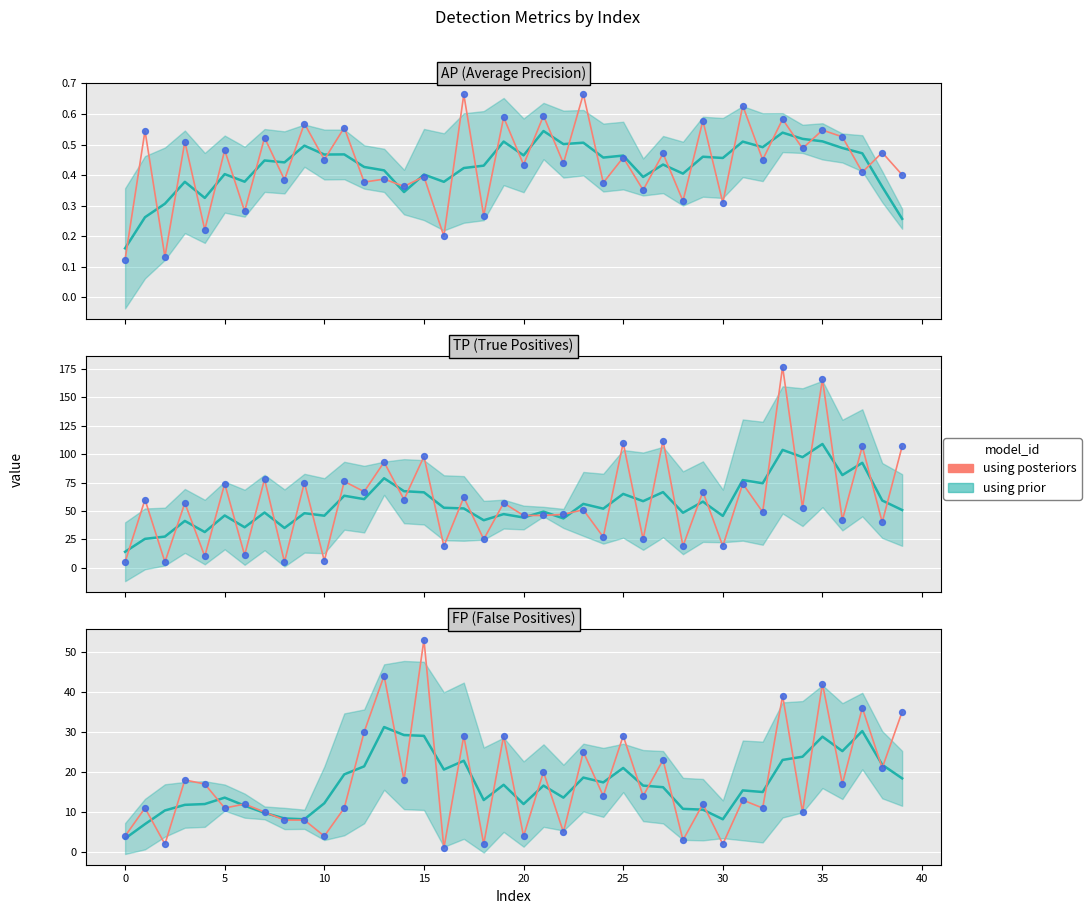

What is the change in value from 40 to 26?

+6